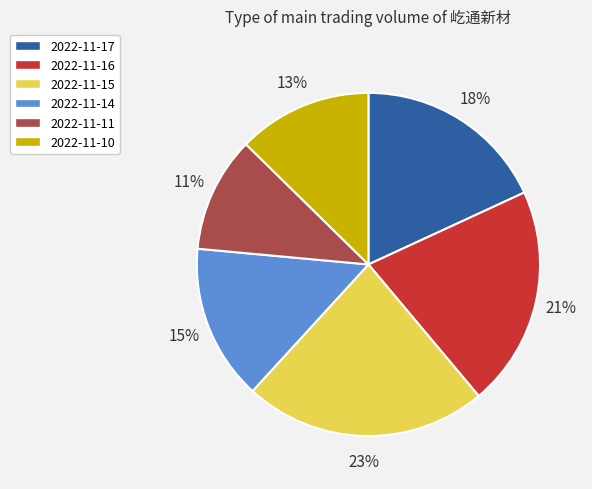

Between 2022-11-15 and 2022-11-14, which is larger?

2022-11-15